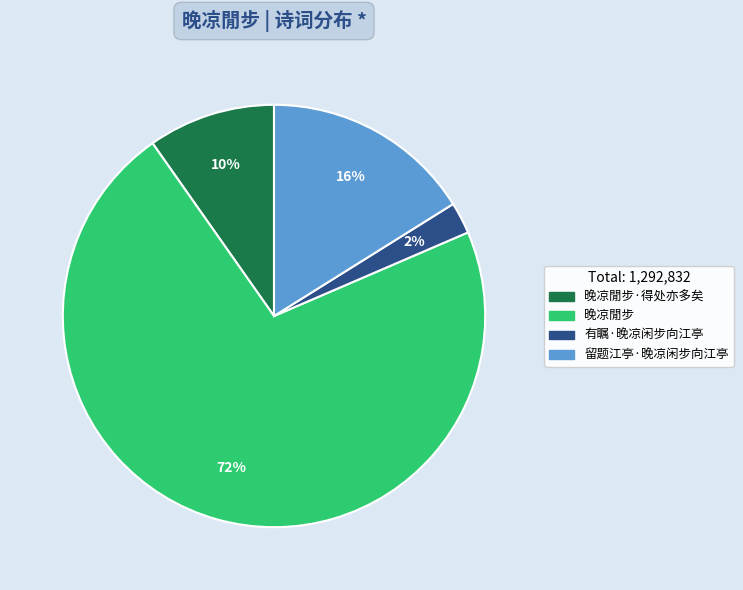

To the nearest percent, what portion does 晚凉閒步·得处亦多矣 represent?

10%